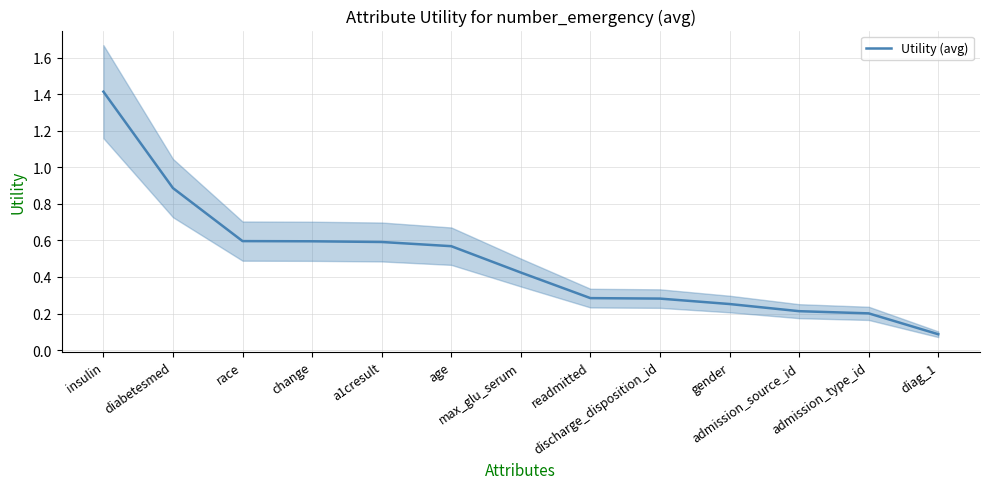

Does the chart have visible grid lines?

Yes